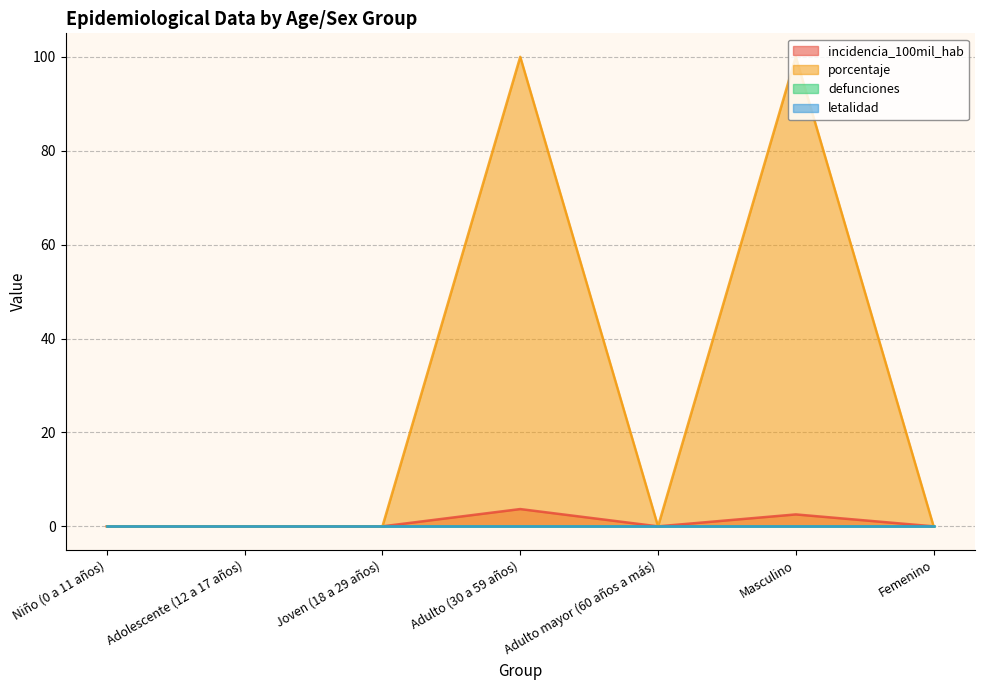

In porcentaje, how many points are higher than both neighbors (excluding endpoints)?

2